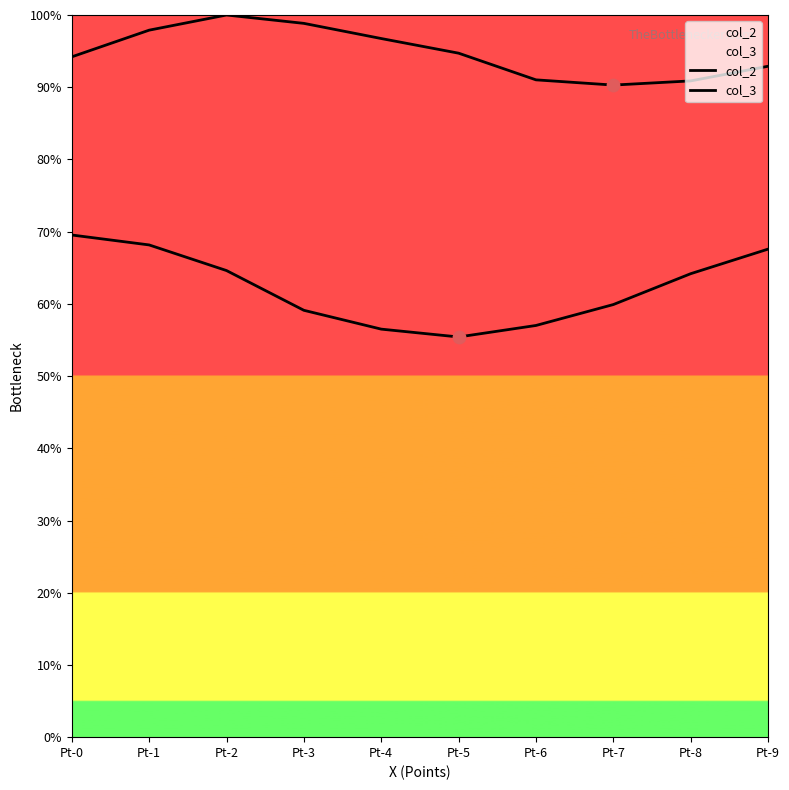

Is the value of col_3 at Pt-1 greater than the value of col_2 at Pt-1?

No